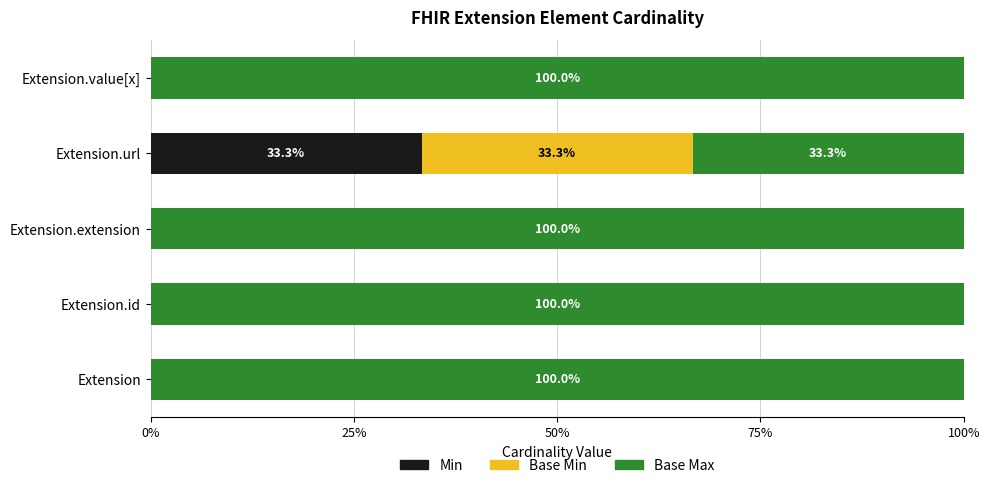

What is the total value across all series at Extension.extension?

100.0